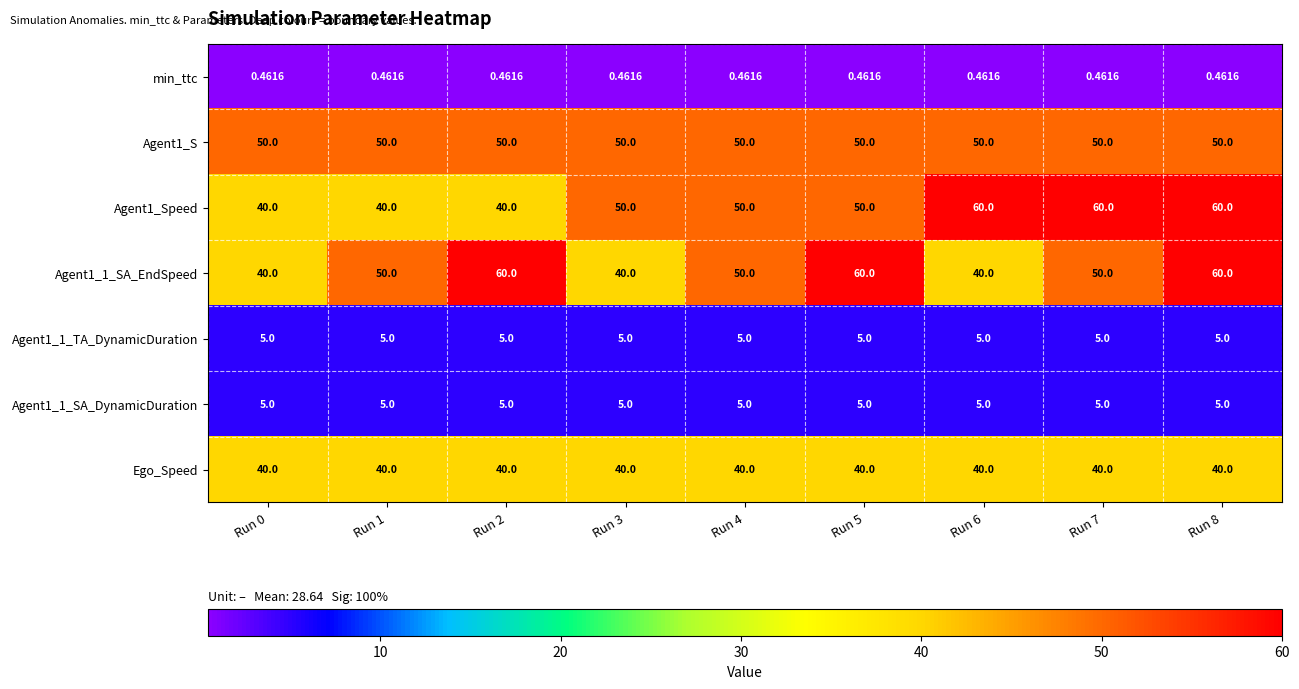

Is the value of Agent1_Speed at Run 6 greater than the value of Ego_Speed at Run 2?

Yes